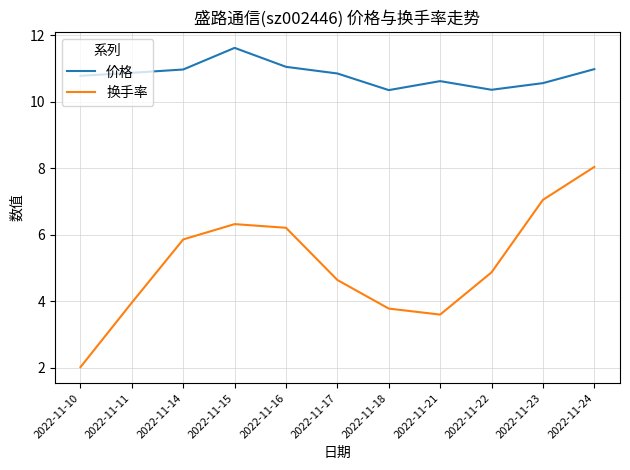

Does the chart have visible grid lines?

Yes